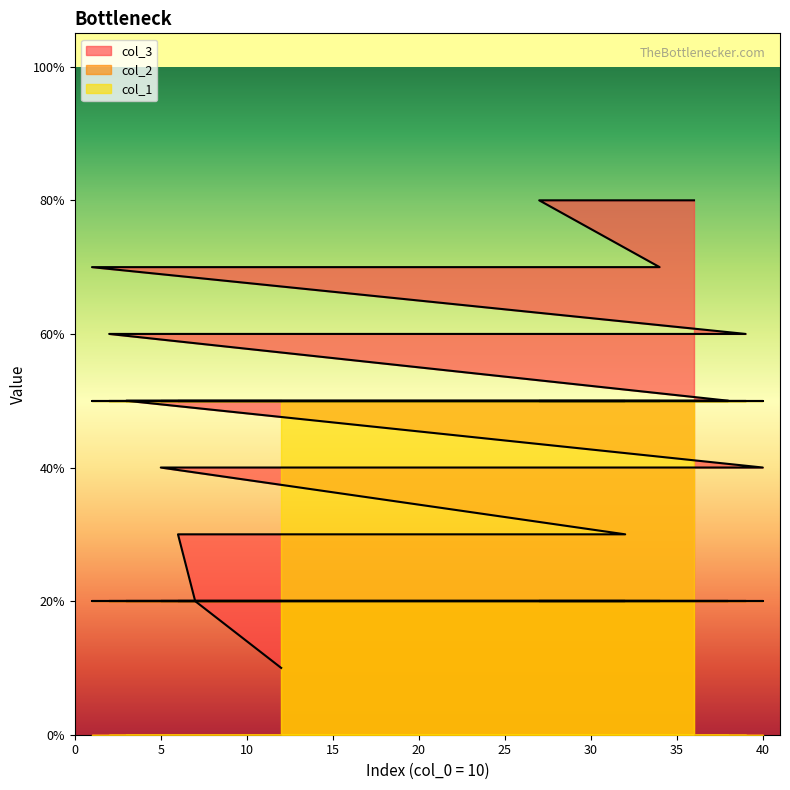

Reading right to left, extract all data points from this chart.

col_3: 0.4	0.6	0.5	0.4	0.8	0.5	0.7	0.8	0.3	0.6	0.6	0.7	0.4	0.8	0.5	0.4	0.5	0.7	0.5	0.5	0.6	0.7	0.4	0.6	0.5	0.7	0.6	0.4	0.1	0.3	0.5	0.6	0.3	0.2	0.3	0.4	0.6	0.5	0.6	0.7
col_2: 0.2	0.2	0.2	0.2	0.2	0.2	0.2	0.2	0.2	0.2	0.2	0.2	0.2	0.2	0.2	0.2	0.2	0.2	0.2	0.2	0.2	0.2	0.2	0.2	0.2	0.2	0.2	0.2	0.2	0.2	0.2	0.2	0.2	0.2	0.2	0.2	0.2	0.2	0.2	0.2
col_1: 0.5	0.5	0.5	0.5	0.5	0.5	0.5	0.5	0.5	0.5	0.5	0.5	0.5	0.5	0.5	0.5	0.5	0.5	0.5	0.5	0.5	0.5	0.5	0.5	0.5	0.5	0.5	0.5	0.5	0.5	0.5	0.5	0.5	0.5	0.5	0.5	0.5	0.5	0.5	0.5